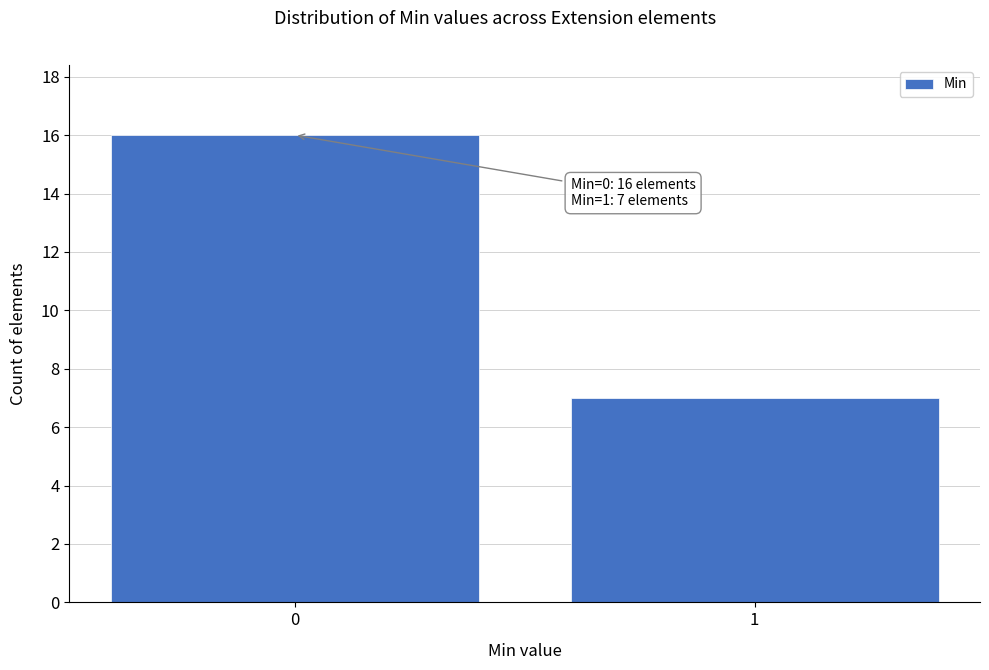

Reading right to left, transcribe all the data shown in this chart.

1=7	0=16